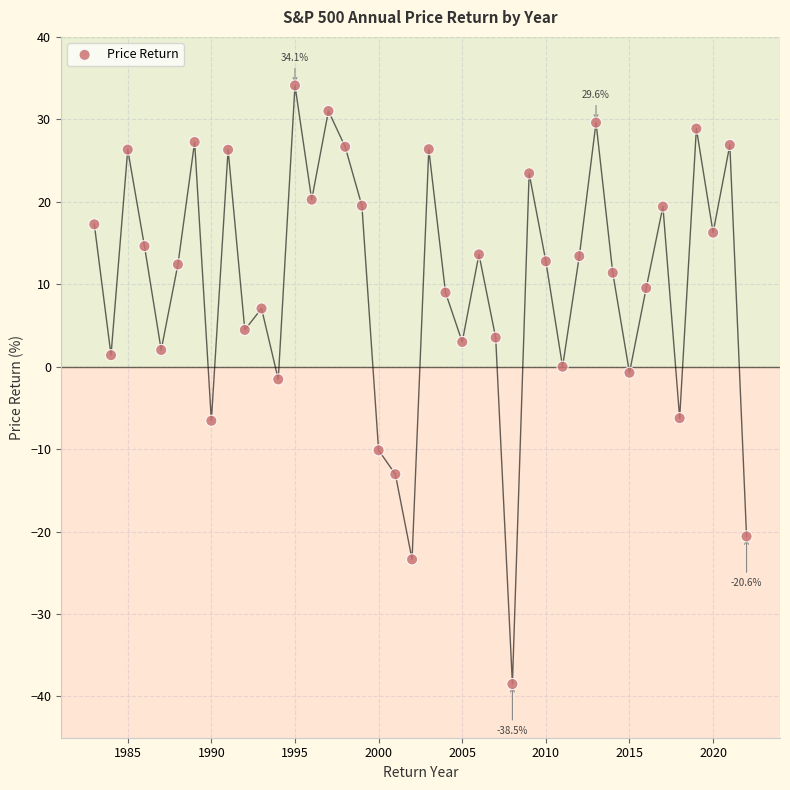

What is the range of X values (max minus min)?

39.0